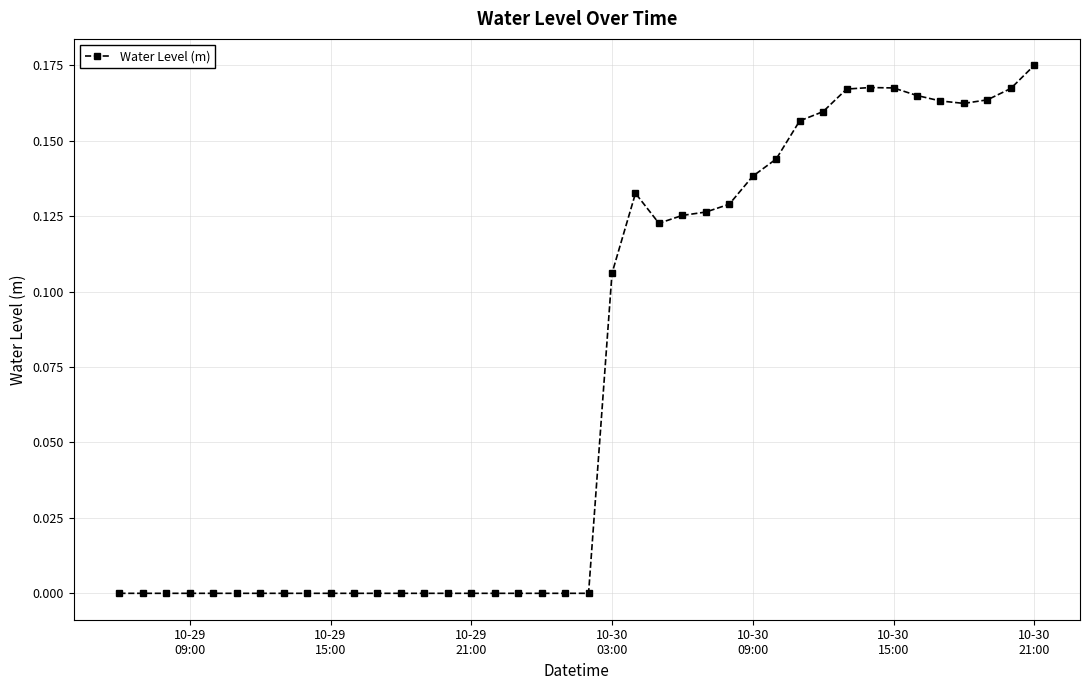

What is the sum of all values?

2.8